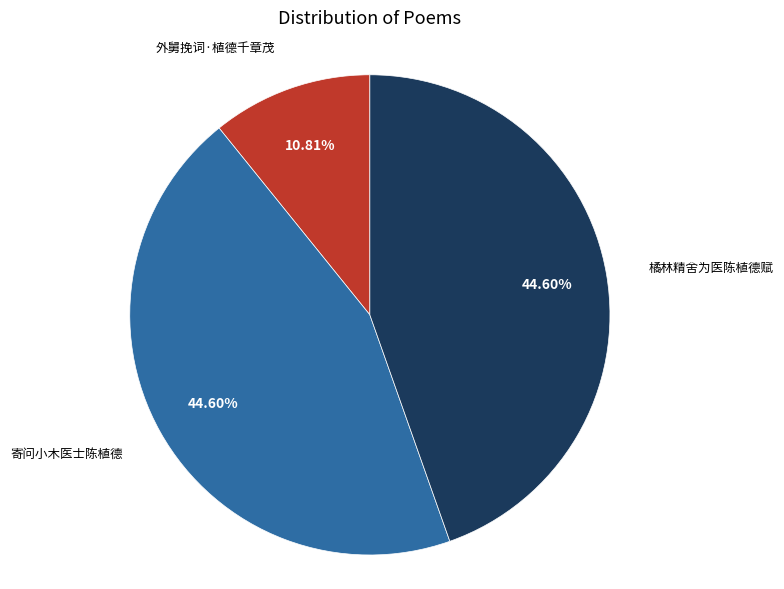

Is there any slice that represents more than half of the pie?

No